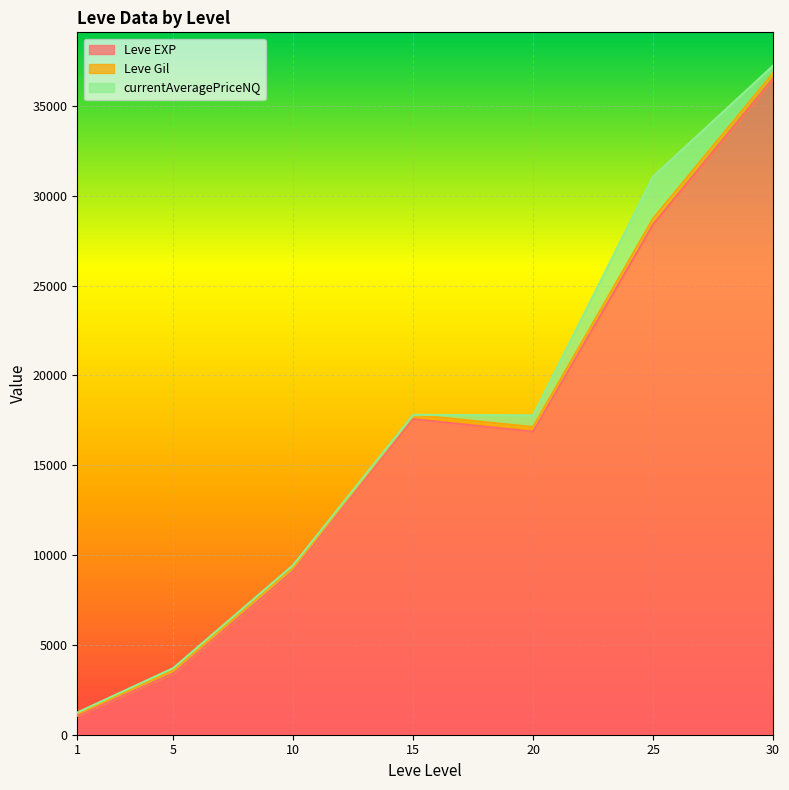

At which category is the sum across all series the highest?

30